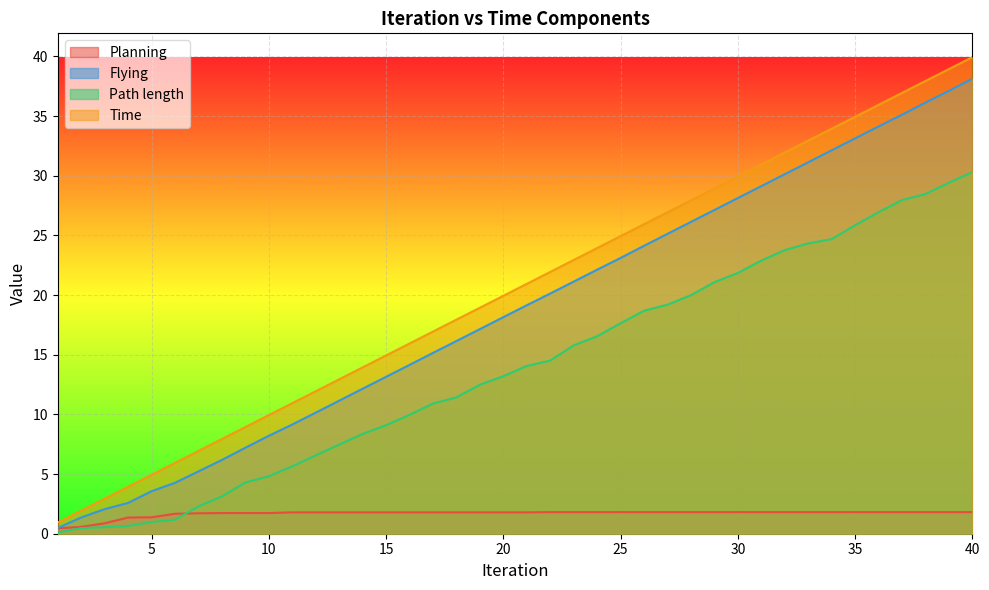

Reading right to left, list all the values displayed in this chart.

Planning: 1.8	1.8	1.8	1.8	1.8	1.8	1.8	1.8	1.8	1.8	1.8	1.8	1.8	1.8	1.8	1.8	1.8	1.8	1.8	1.8	1.8	1.8	1.8	1.8	1.8	1.8	1.8	1.8	1.8	1.8	1.7	1.7	1.7	1.7	1.7	1.4	1.4	0.9	0.6	0.5
Flying: 38.1	37.1	36.1	35.1	34.1	33.1	32.1	31.1	30.1	29.1	28.1	27.1	26.1	25.1	24.1	23.1	22.1	21.1	20.1	19.1	18.1	17.1	16.1	15.2	14.1	13.1	12.2	11.1	10.1	9.2	8.2	7.2	6.2	5.2	4.3	3.6	2.6	2.1	1.4	0.5
Time: 39.9	38.9	37.9	36.9	35.9	34.9	33.9	32.9	31.9	30.9	29.9	28.9	27.9	26.9	25.9	24.9	23.9	22.9	21.9	20.9	19.9	18.9	17.9	16.9	15.9	14.9	13.9	12.9	11.9	10.9	9.9	8.9	7.9	6.9	5.9	4.9	3.9	2.9	1.9	0.9
Path length: 30.3	29.4	28.5	28.0	26.9	25.8	24.7	24.3	23.8	22.9	21.9	21.1	20.0	19.2	18.7	17.6	16.6	15.8	14.5	14.1	13.2	12.5	11.4	10.9	10.0	9.1	8.4	7.5	6.6	5.7	4.8	4.3	3.1	2.3	1.2	1.0	0.7	0.5	0.5	0.1